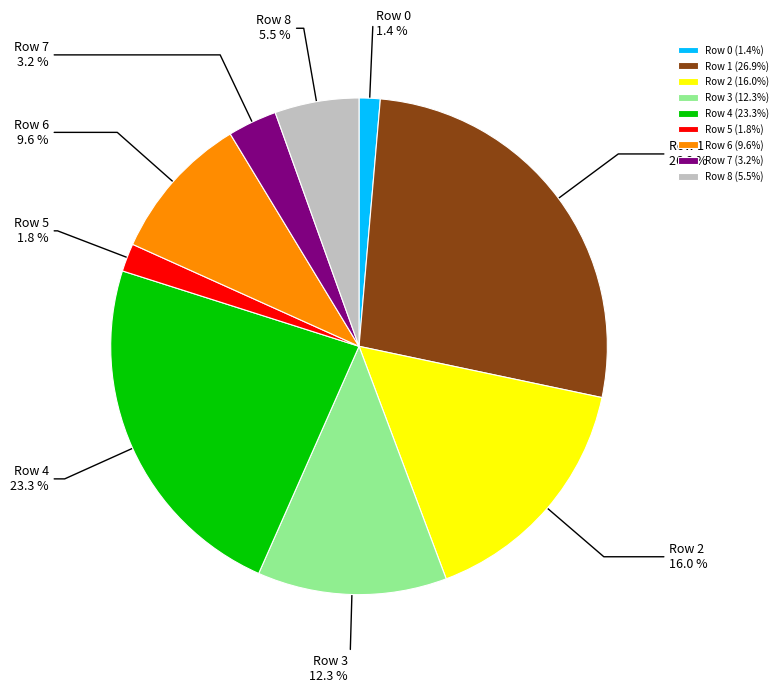

Is Row 0 the majority of the pie?

No